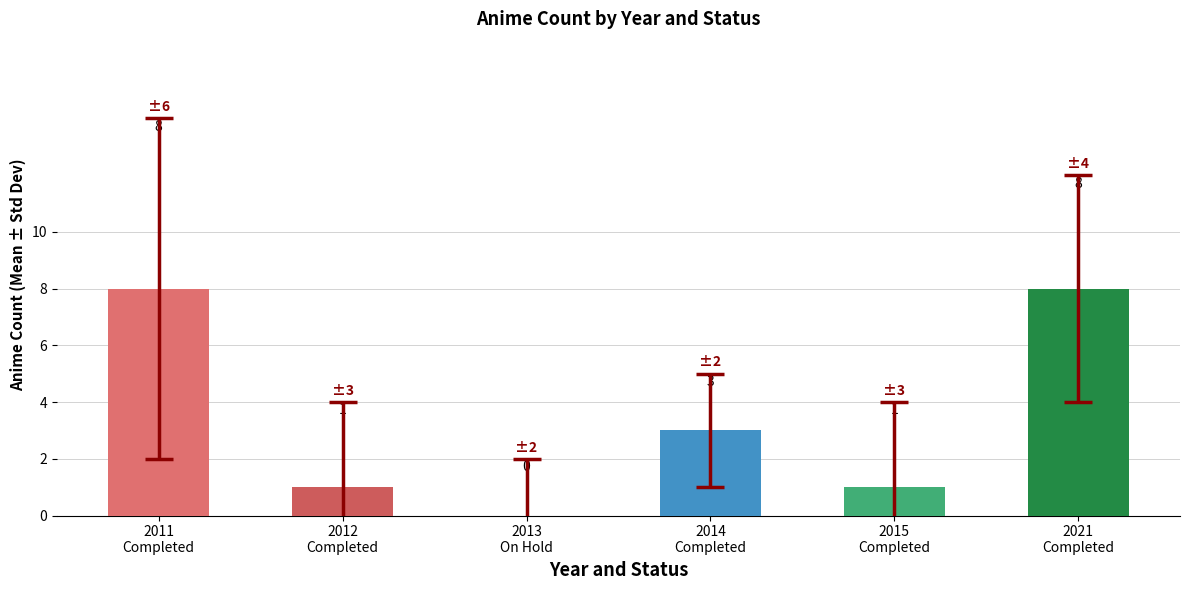

What is the sum of the values at 2011
Completed and 2012
Completed?

9